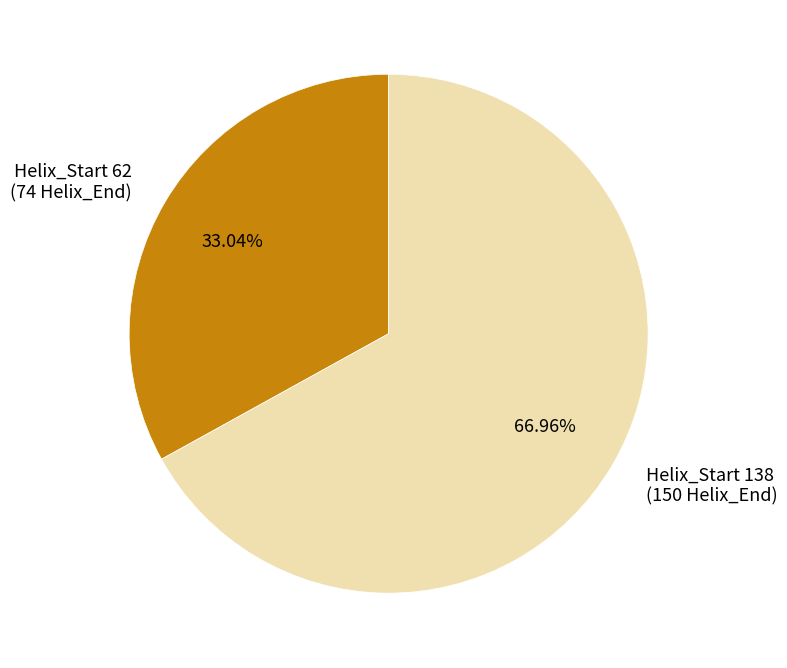

Is there any slice that represents more than half of the pie?

Yes